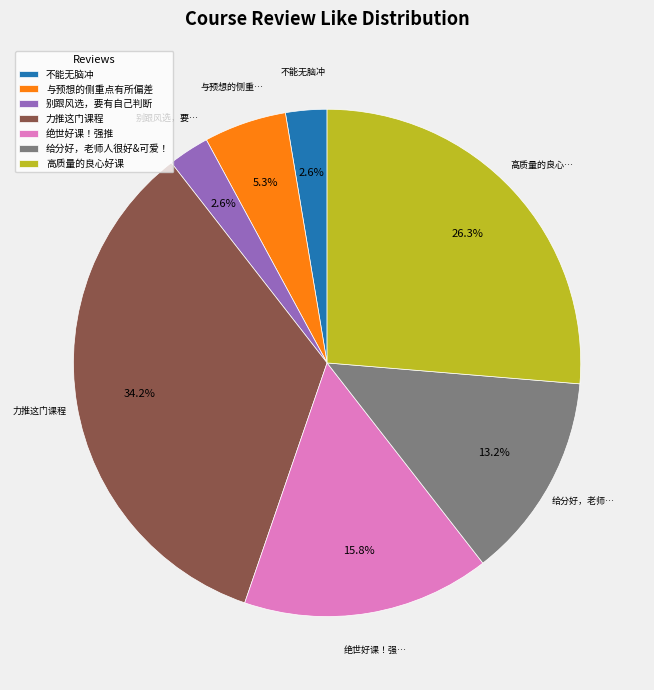

To the nearest percent, what is the difference between the largest and smallest slice percentages?

32%